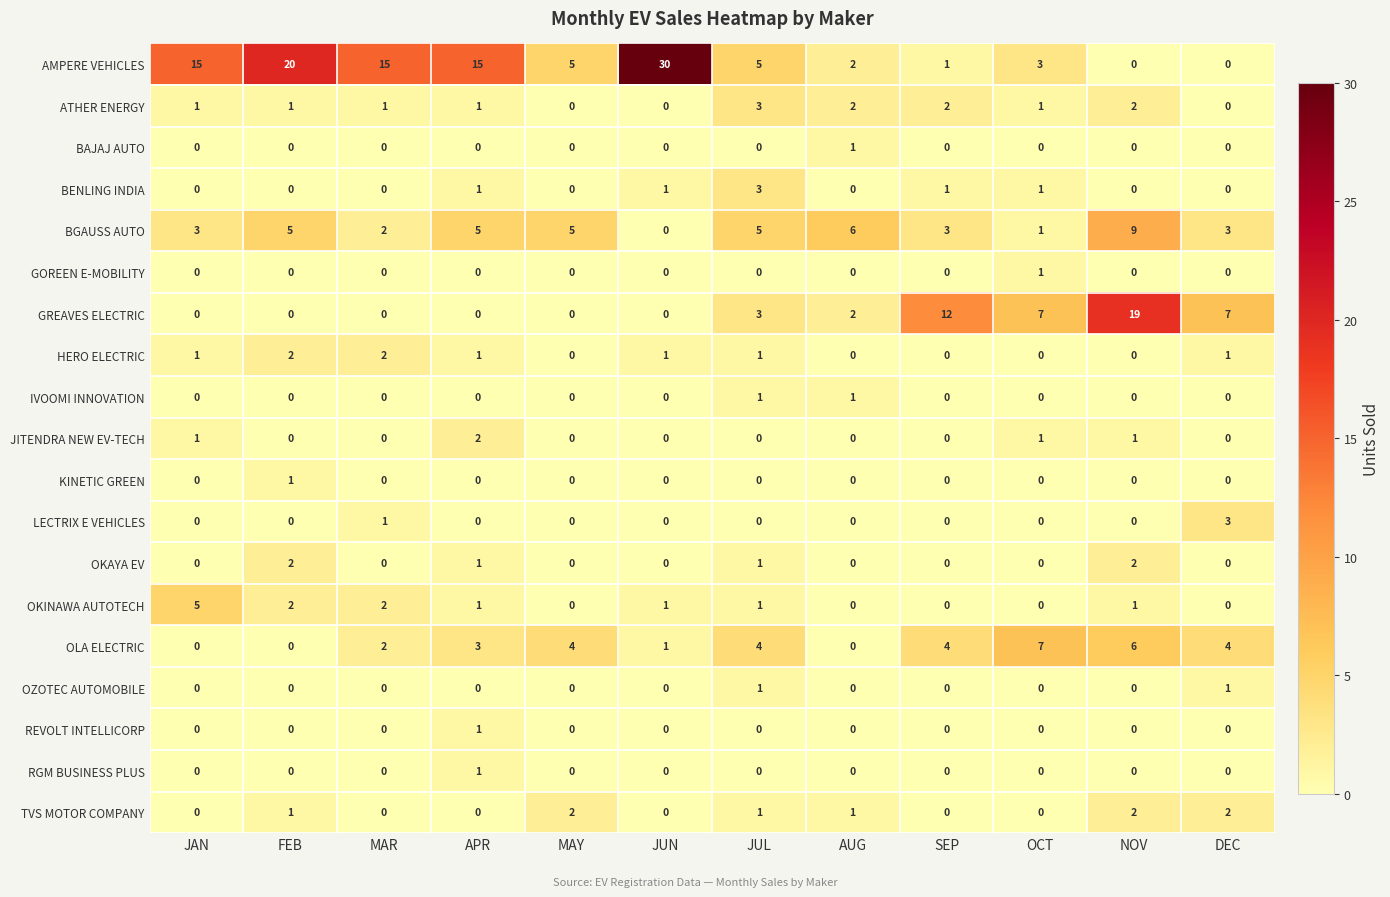

What is the difference between the maximum and second lowest values in the ATHER ENERGY series?

3